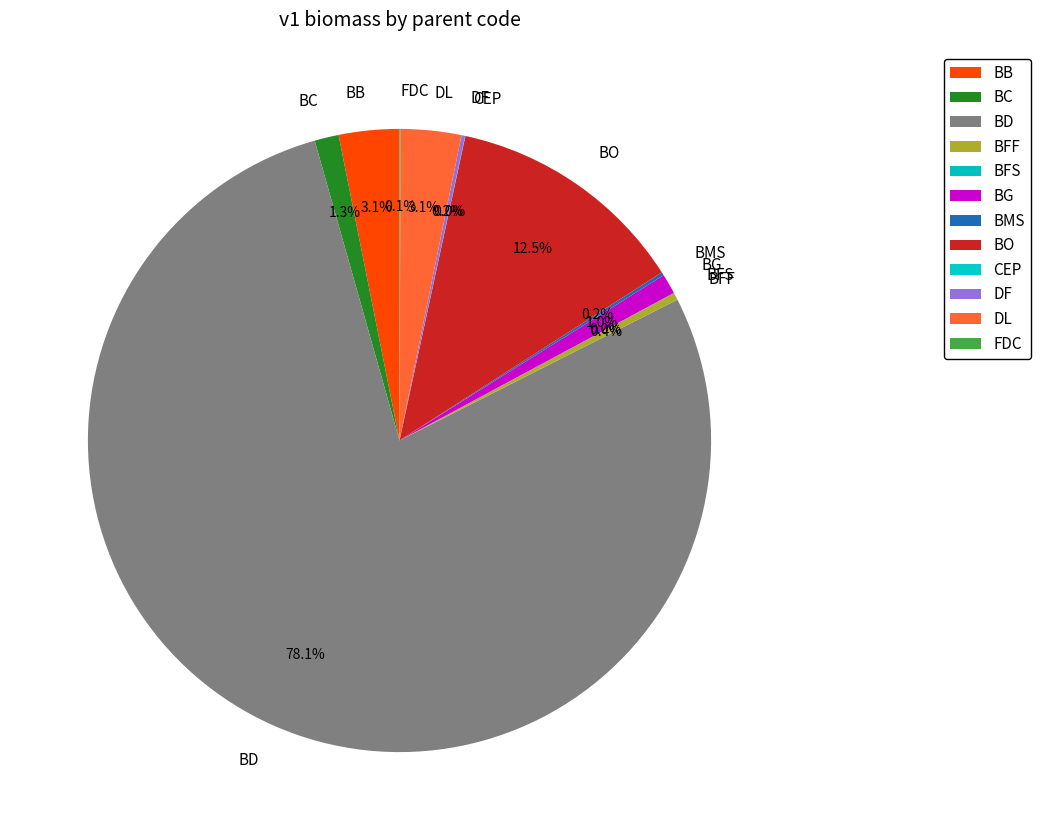

Which category has the biggest portion of the pie?

BD